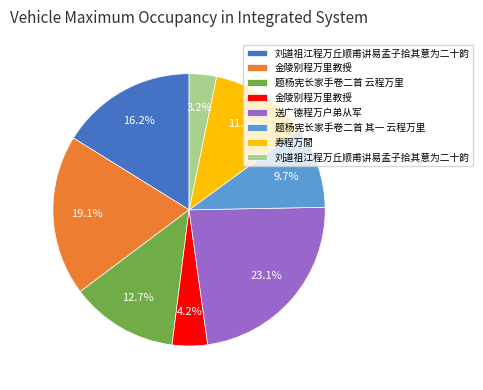

Is there any slice that represents more than half of the pie?

No